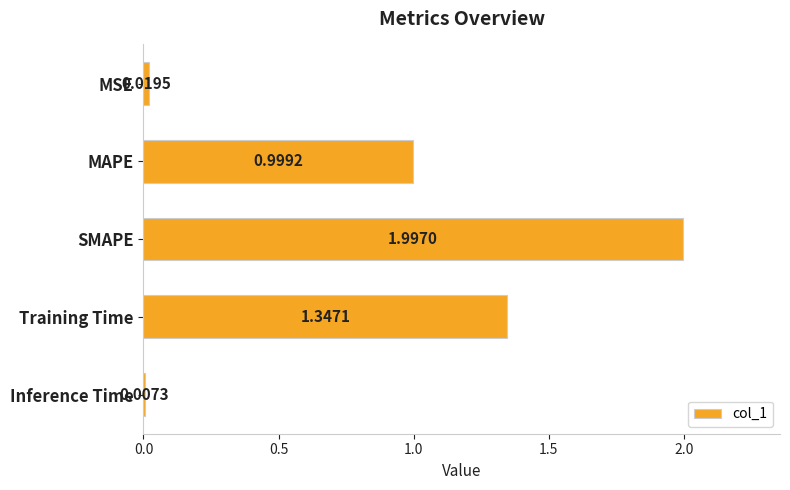

What is the change in value from MSE to Training Time?

+1.3